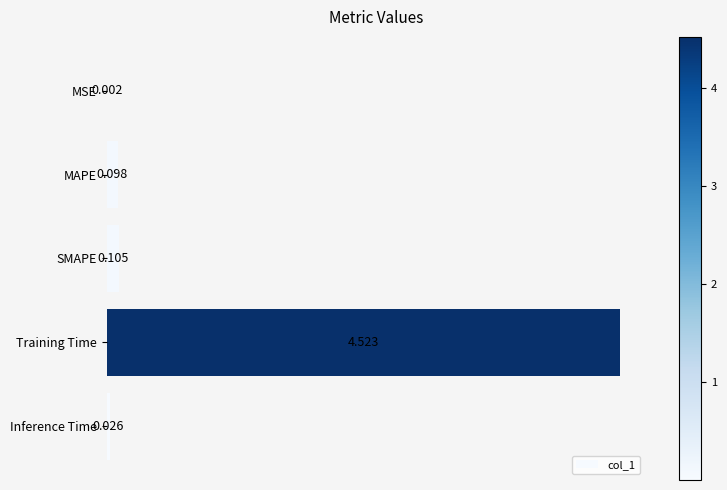

What is the average value?

1.0